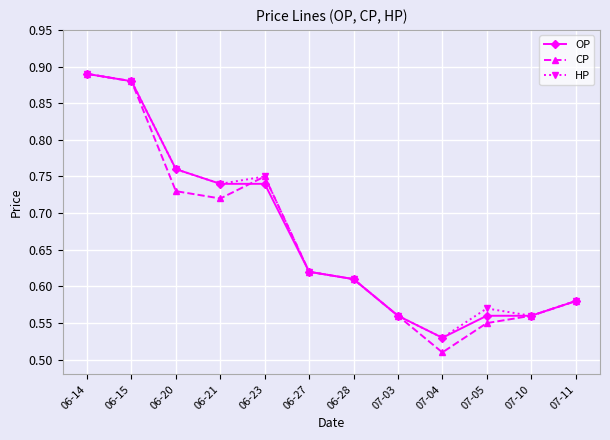

What are all the series names shown in the legend?

OP, CP, HP